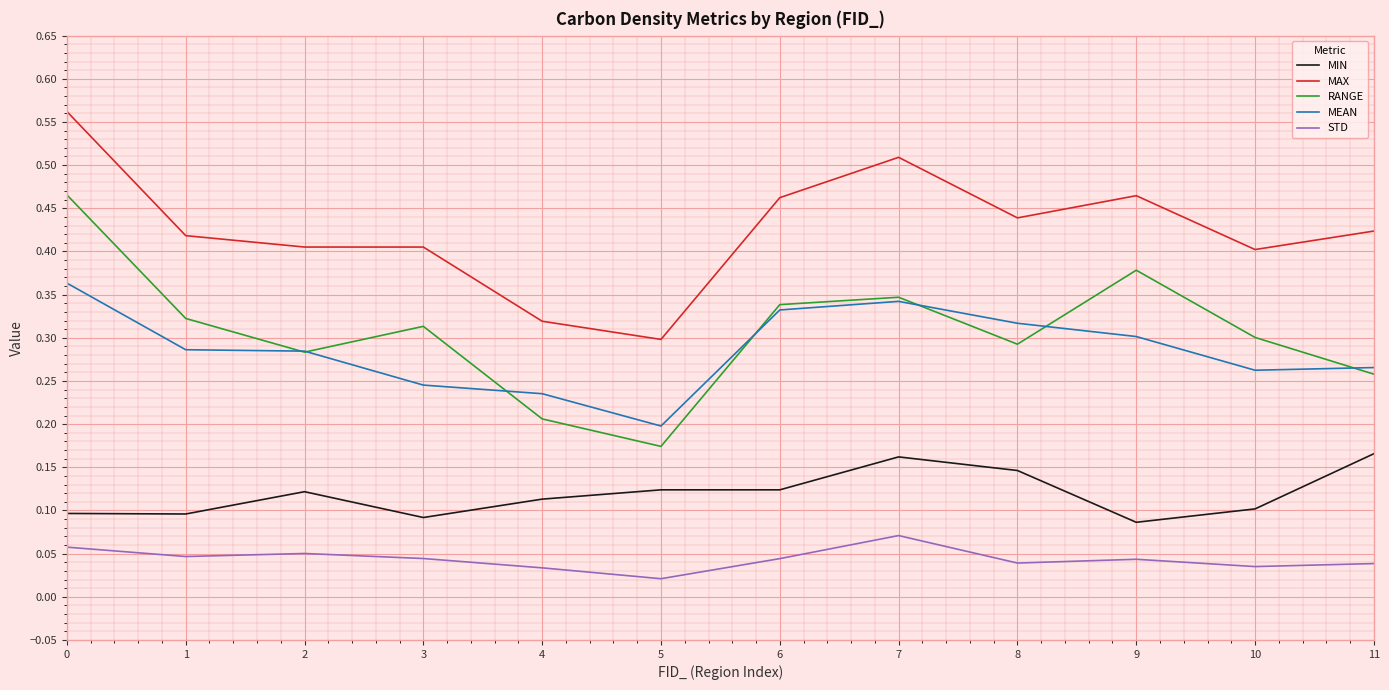

Count the number of data series in this chart.

5